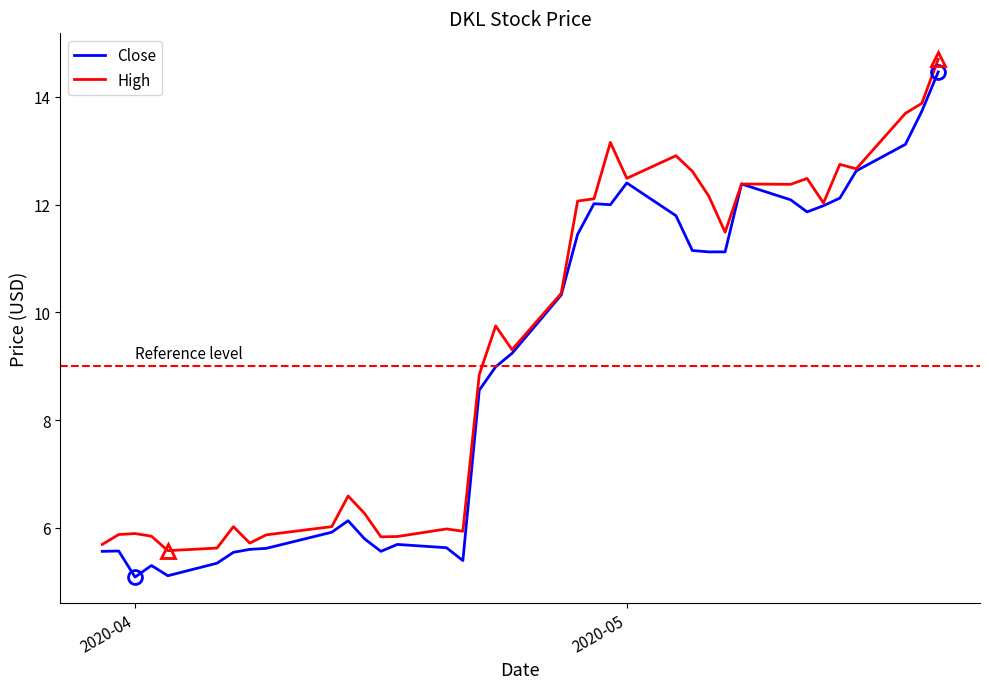

Which series has the widest spread of values?

Close